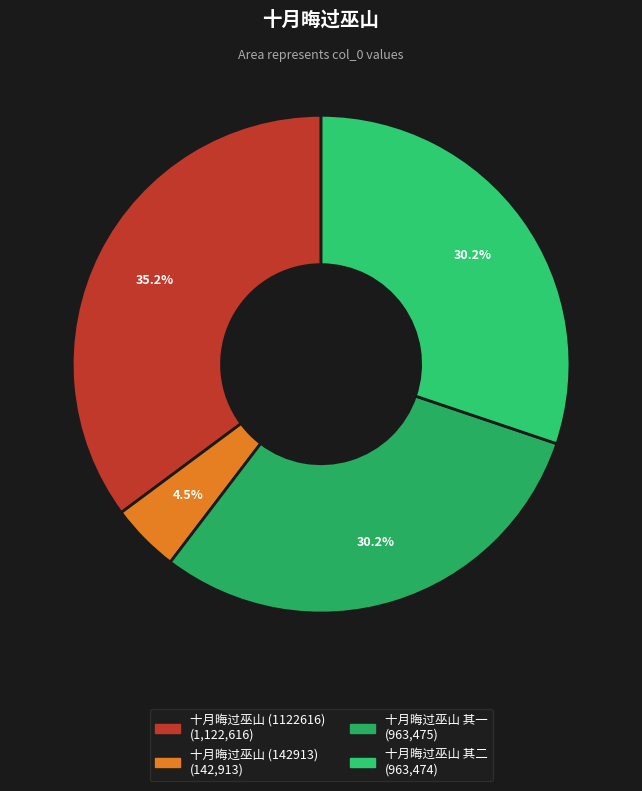

To the nearest percent, what is the difference between the largest and smallest slice percentages?

31%